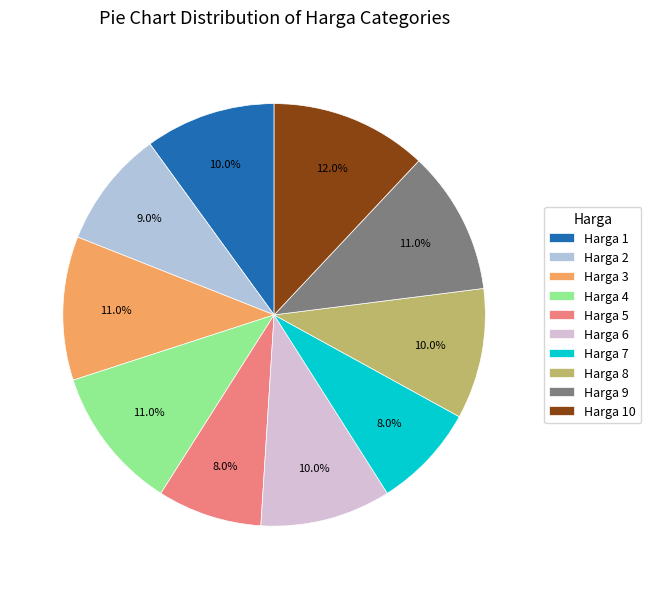

Is it true that Harga 2 is 9% of the pie?

True